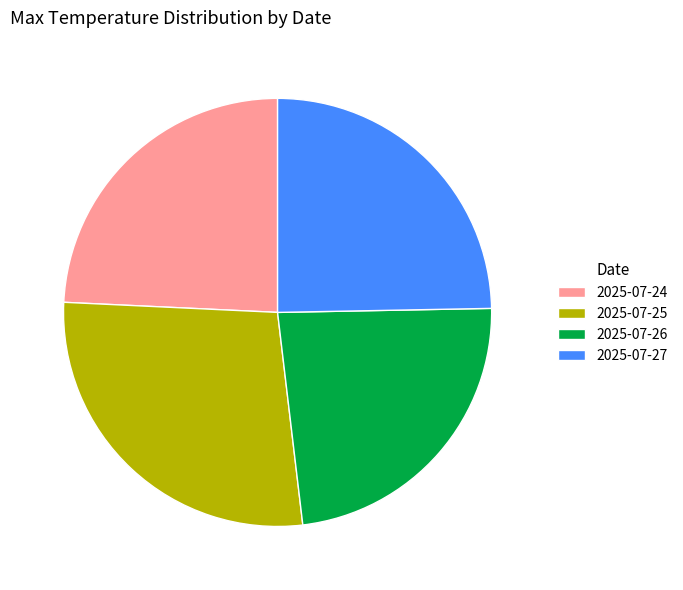

How many segments does this pie chart have?

4